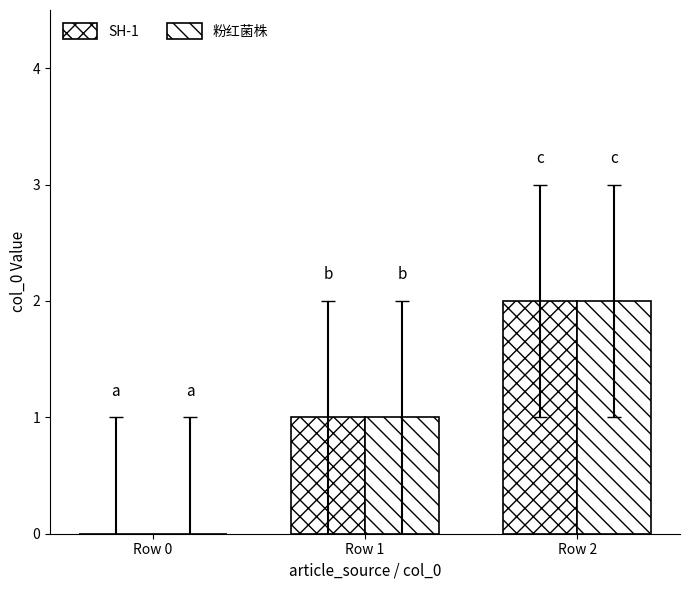

At how many categories does at least one series exceed 1?

1